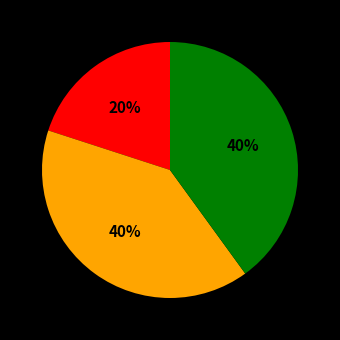

Is there a majority slice in this chart?

No